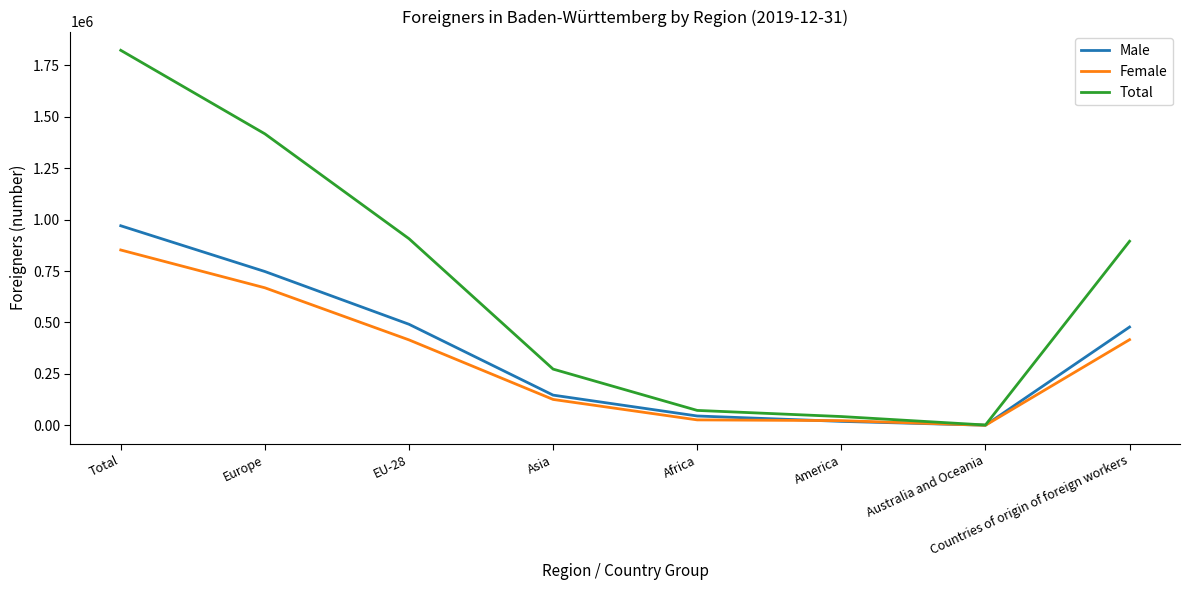

At which category is the sum across all series the highest?

Total